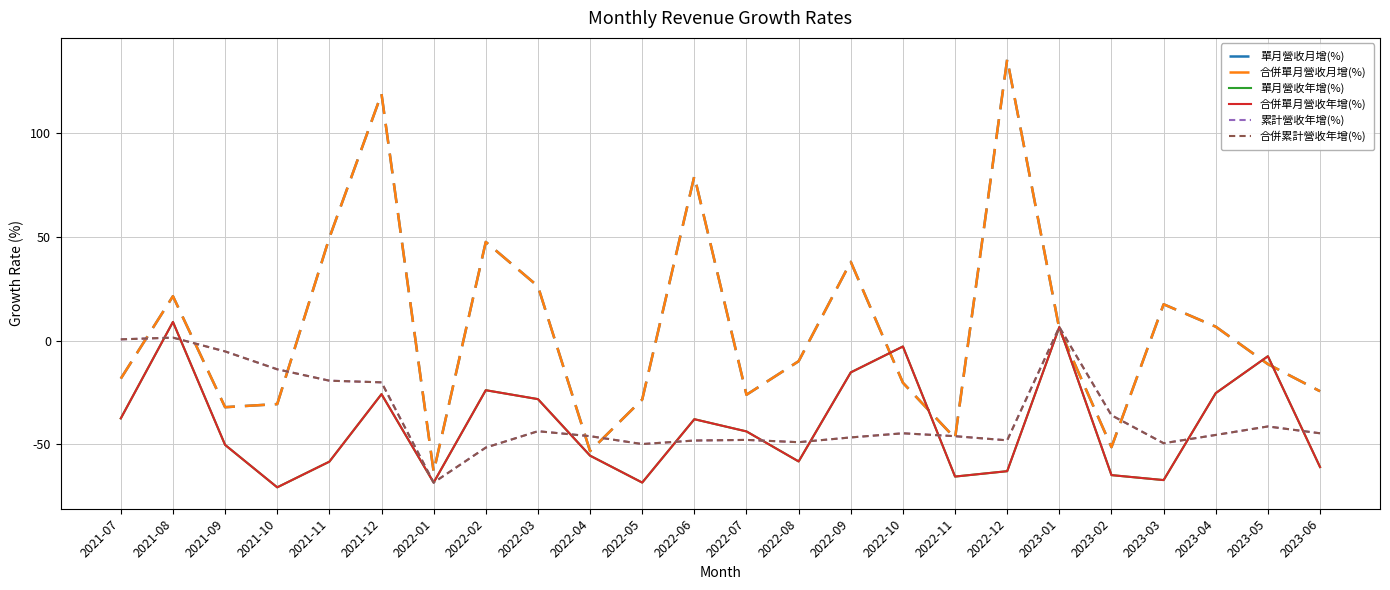

Reading left to right, list all the values displayed in this chart.

單月營收月增(%): -18.4	21.4	-32.2	-30.7	49.6	119.1	-63.4	47.6	26.2	-53.4	-28.5	79.4	-26.2	-10.0	38.0	-20.4	-47.2	135.8	5.6	-51.5	17.5	6.7	-11.4	-24.5
合併單月營收月增(%): -18.4	21.4	-32.2	-30.7	49.6	119.1	-63.4	47.6	26.2	-53.4	-28.5	79.4	-26.2	-10.0	38.0	-20.4	-47.2	135.8	5.6	-51.5	17.5	6.7	-11.4	-24.5
單月營收年增(%): -37.6	9.0	-50.4	-70.9	-58.5	-25.9	-68.6	-24.0	-28.3	-55.6	-68.6	-38.0	-43.9	-58.4	-15.4	-2.9	-65.7	-63.1	6.5	-65.0	-67.4	-25.4	-7.6	-61.1
合併單月營收年增(%): -37.6	9.0	-50.4	-70.9	-58.5	-25.9	-68.6	-24.0	-28.3	-55.6	-68.6	-38.0	-43.9	-58.4	-15.4	-2.9	-65.7	-63.1	6.5	-65.0	-67.4	-25.4	-7.6	-61.1
累計營收年增(%): 0.6	1.4	-5.3	-13.9	-19.4	-20.2	-68.6	-51.7	-43.8	-46.2	-50.0	-48.3	-48.0	-49.1	-46.8	-44.8	-46.2	-48.2	6.5	-36.1	-49.6	-45.6	-41.5	-44.8
合併累計營收年增(%): 0.6	1.4	-5.3	-13.9	-19.4	-20.2	-68.6	-51.7	-43.8	-46.2	-50.0	-48.3	-48.0	-49.1	-46.8	-44.8	-46.2	-48.2	6.5	-36.1	-49.6	-45.6	-41.5	-44.8